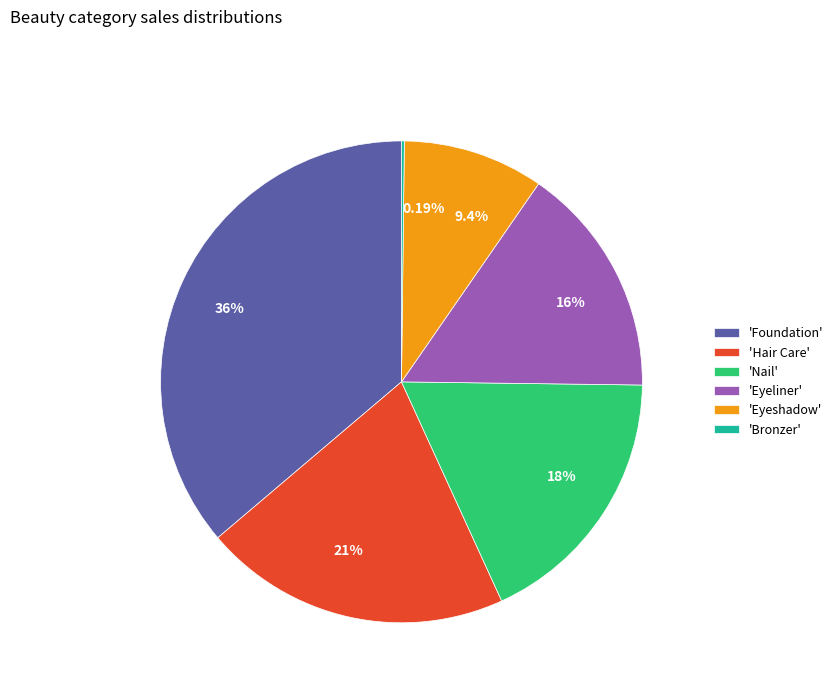

Is there a majority slice in this chart?

No